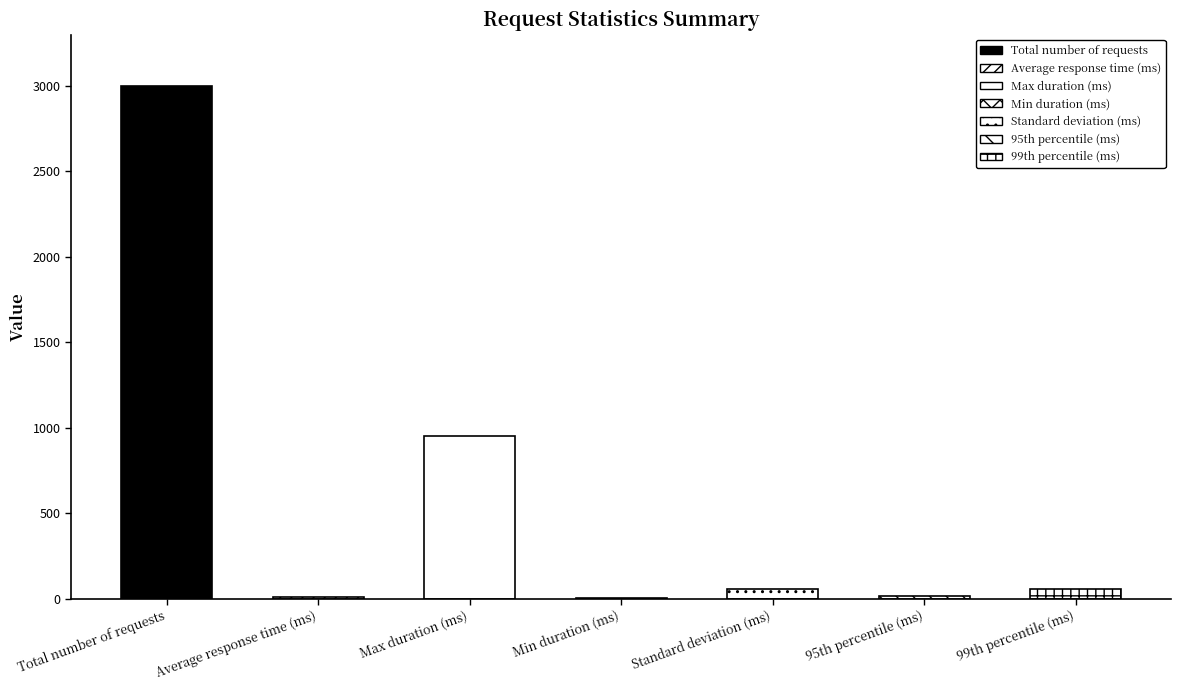

How many data points does each series have?

7